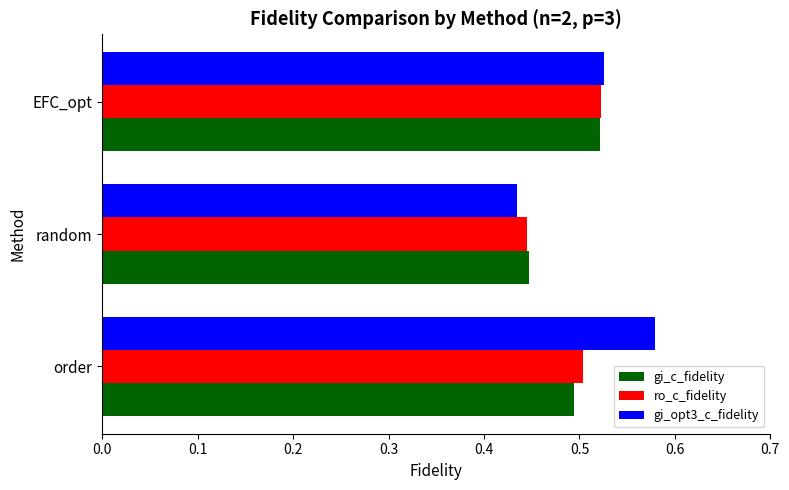

What are all the series names shown in the legend?

gi_c_fidelity, ro_c_fidelity, gi_opt3_c_fidelity